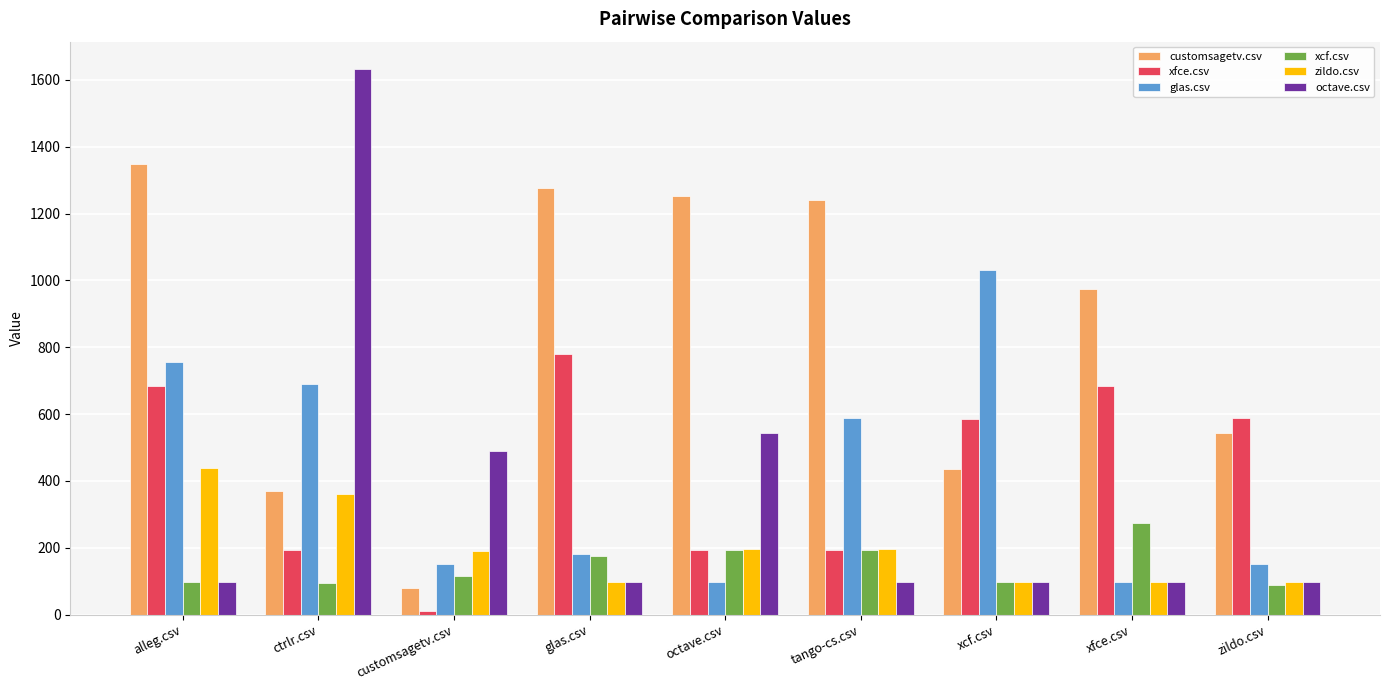

At which label does zildo.csv reach its peak?

alleg.csv